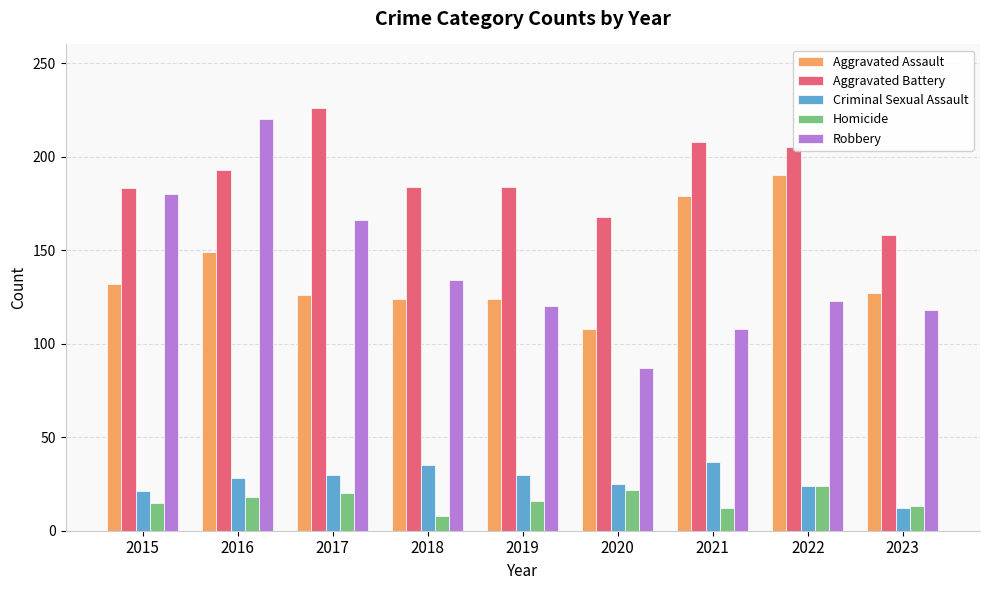

Which series has the widest spread of values?

Robbery